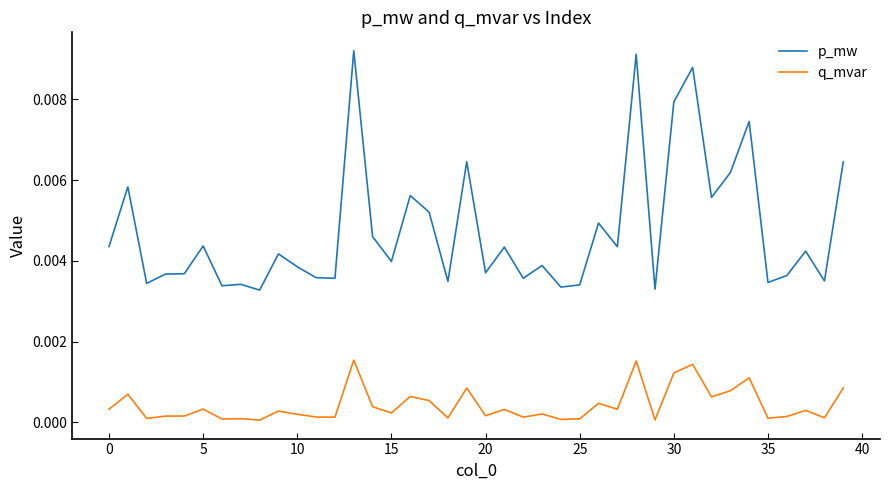

True or false: q_mvar and p_mw cross at least once.

False